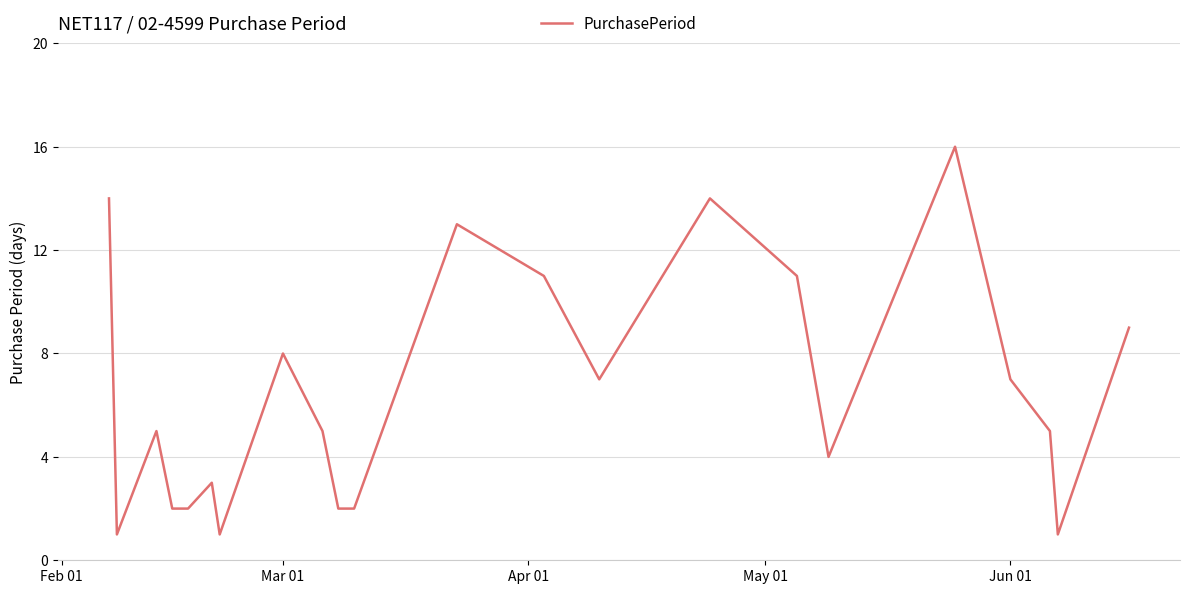

What is the greatest value displayed?

16